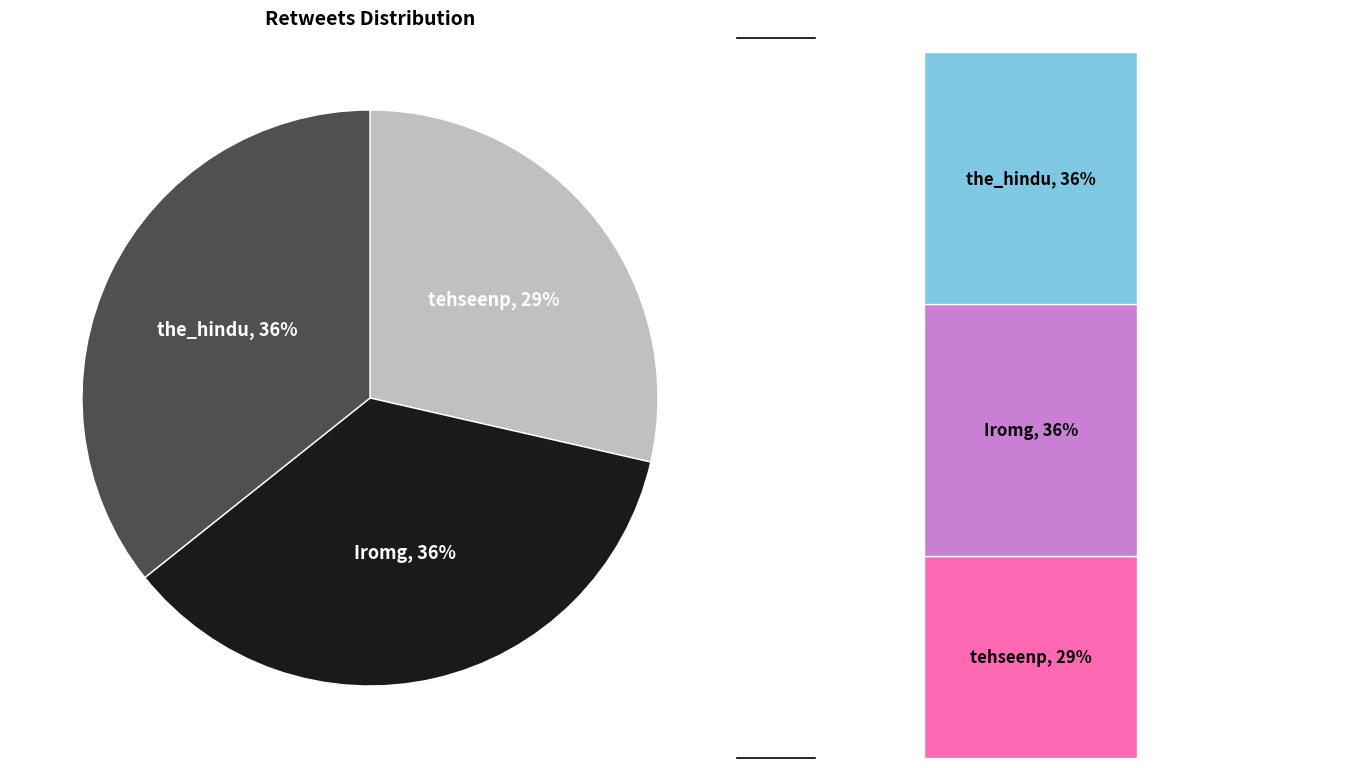

Do Iromg and the_hindu together represent more than half of the pie?

Yes